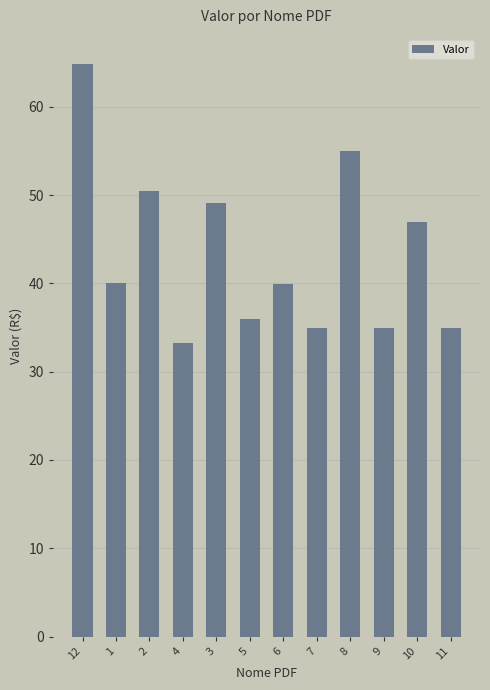

What is the average value?

43.4